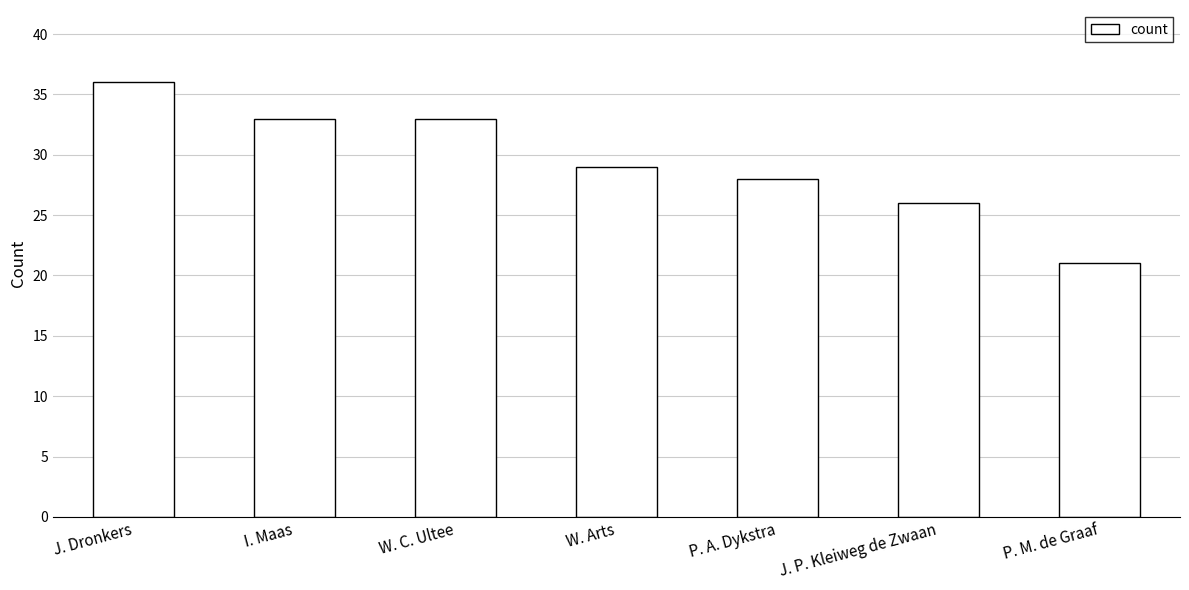

What is the value of the 3rd bar from the left?

33